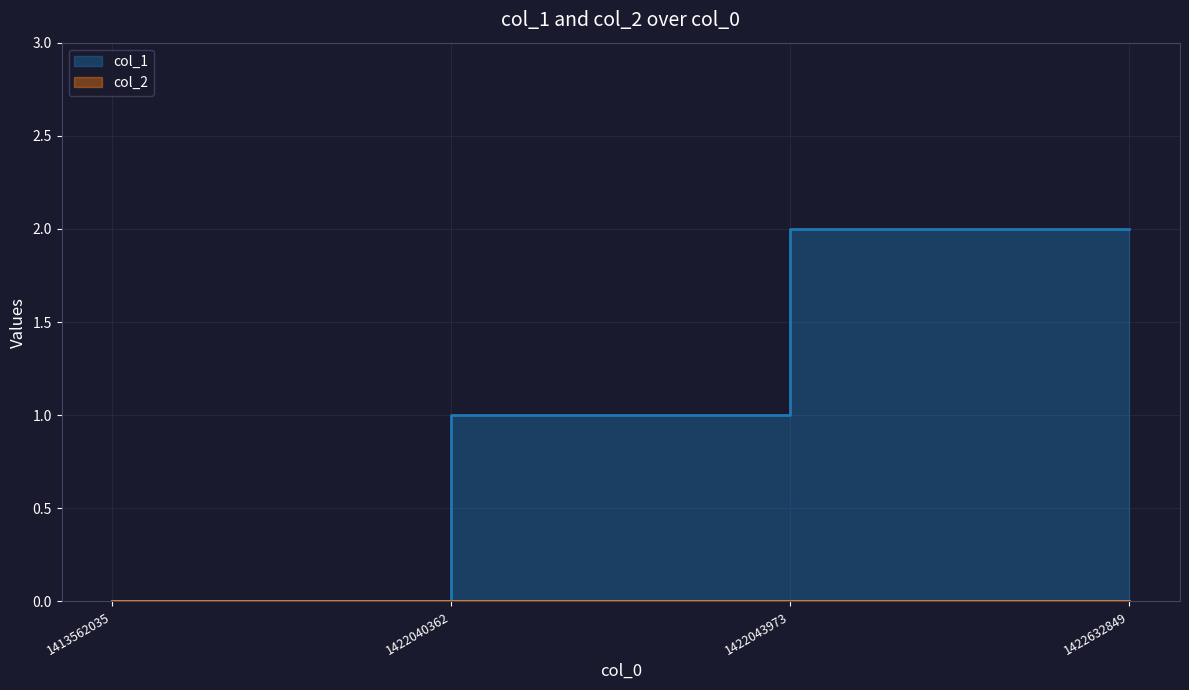

At which label is the value closest to 1?

1422040362